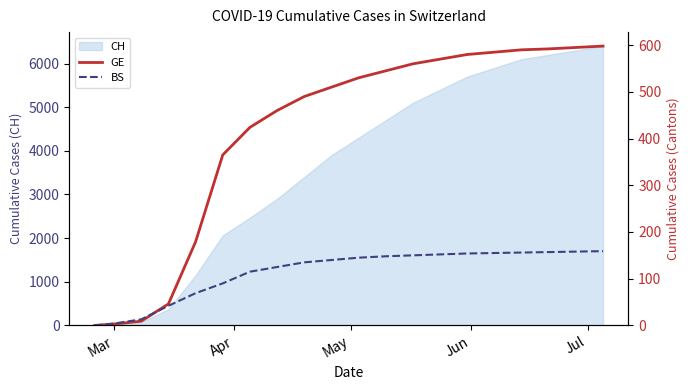

What is the average value of the GE series?

412